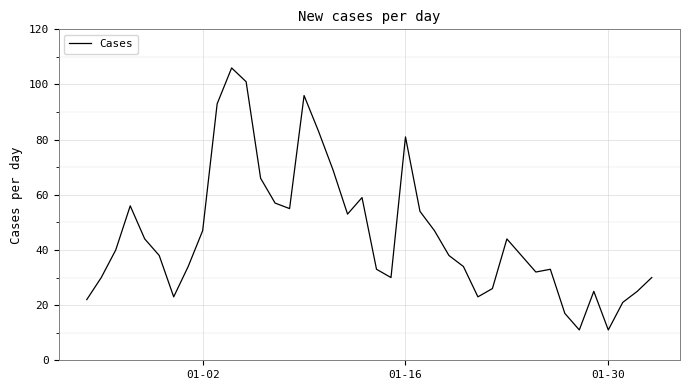

What is the difference between the maximum and minimum values?

95